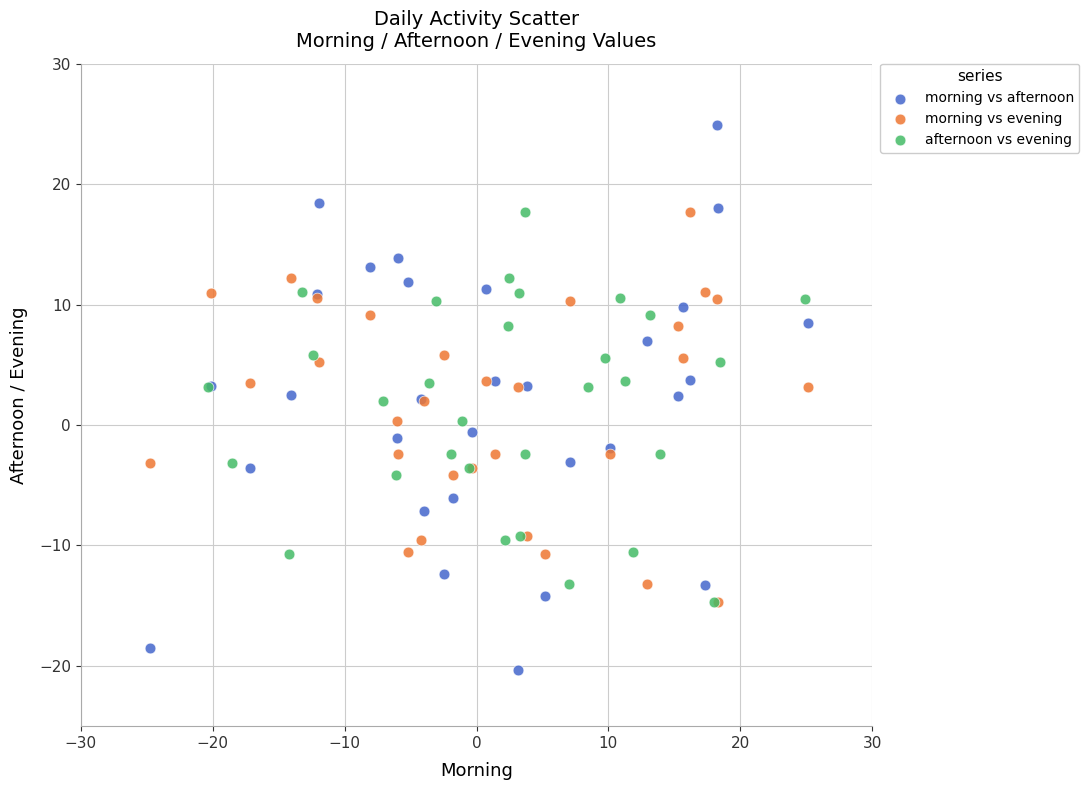

Which series has the widest spread of Y values?

morning vs afternoon